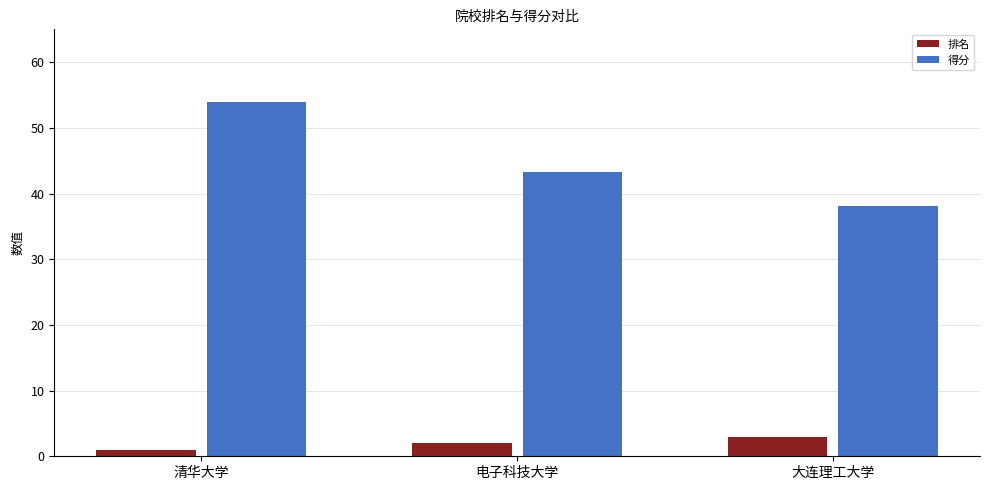

What is the spread (max minus min) of values at 清华大学?

53.0